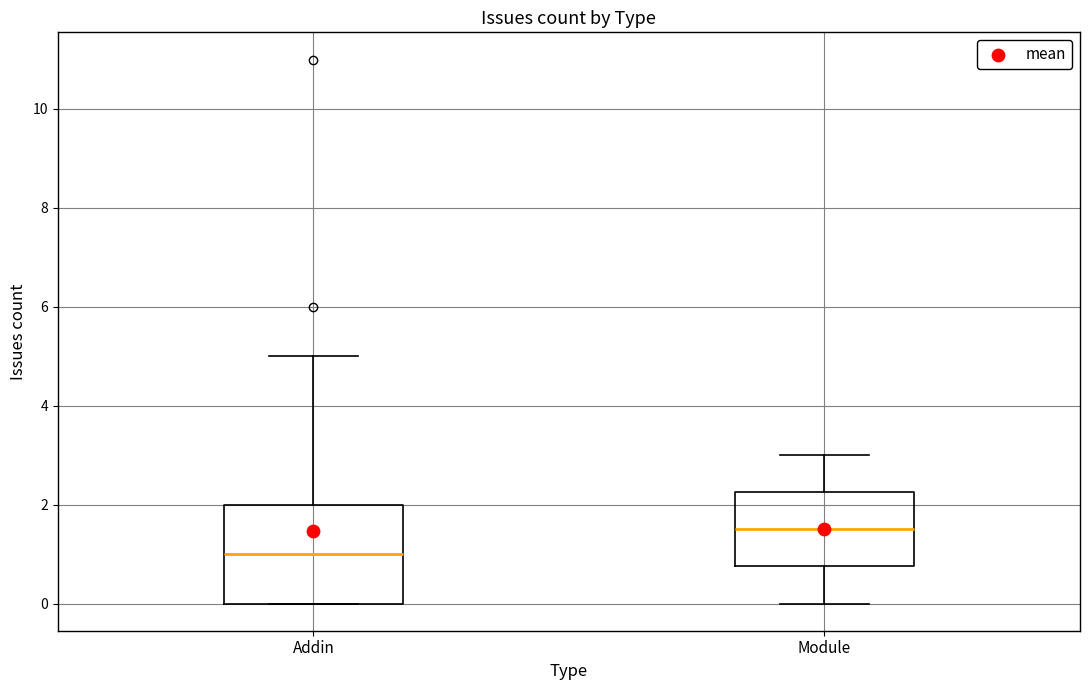

Reading left to right, transcribe this box plot: for each box, give where its median line is, the range the box spans, and where its two whiskers end, as read against the y-axis. The values are not printed on the chart, so give them approximately, as read against the axis.

Addin: median 1.0, box 0.0 to 2.0, whiskers 0.0 to 5.0
Module: median 1.6, box 0.8 to 2.2, whiskers 0.0 to 3.0